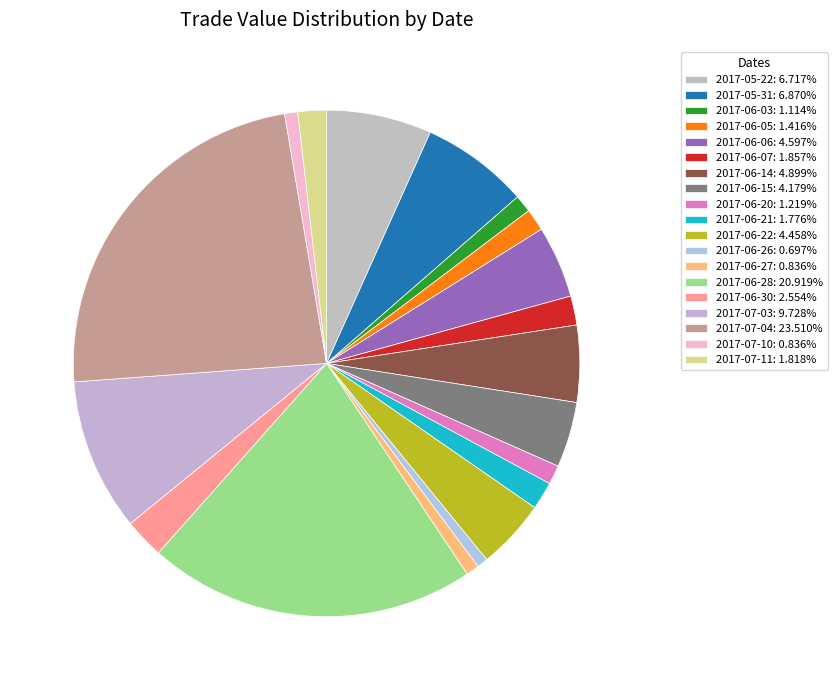

Approximately how many times larger is the value at 2017-06-27 compared to 2017-05-22?

0.1